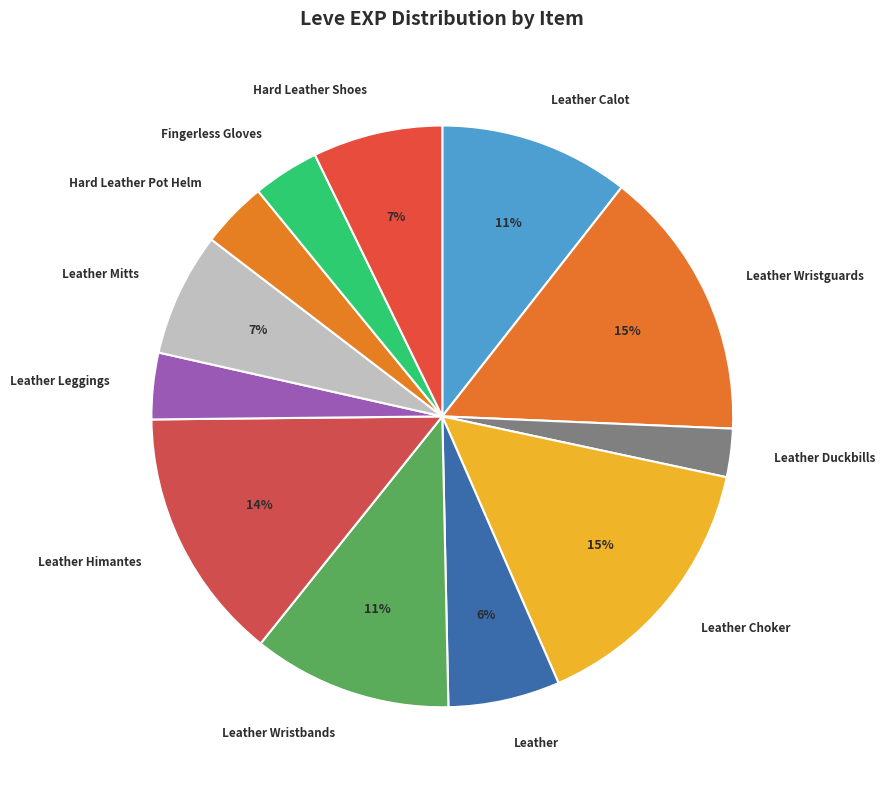

Between Hard Leather Shoes and Leather, which is larger?

Hard Leather Shoes